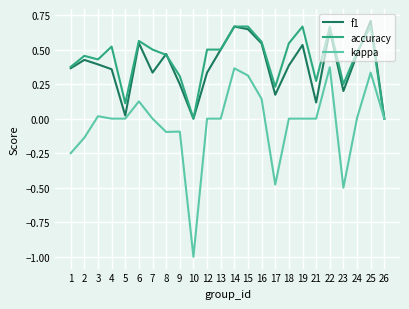

Which series changed the most between 5 and 21?

accuracy